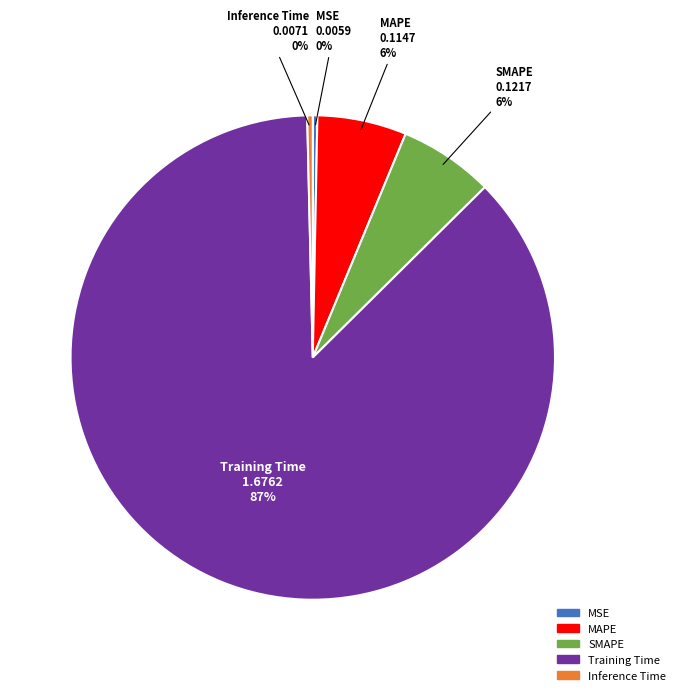

Do Inference Time and SMAPE together represent more than half of the pie?

No